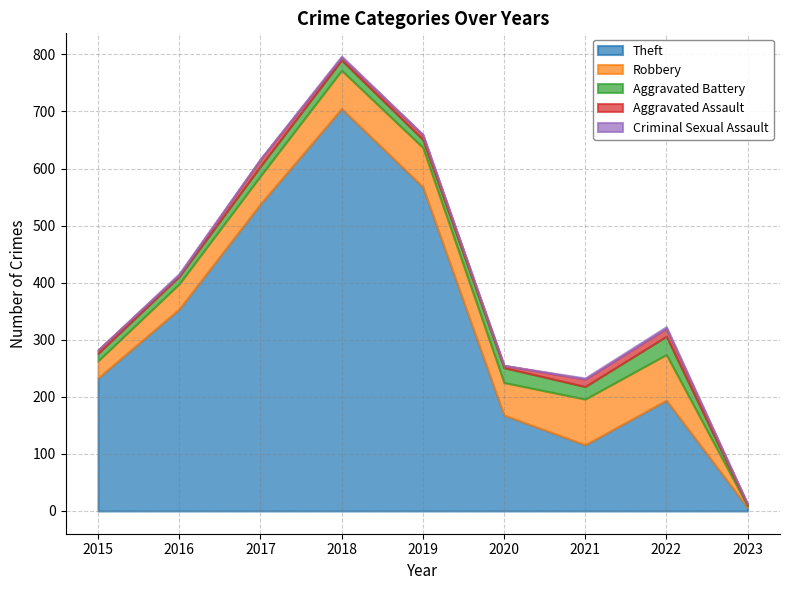

What is the value of the Robbery point at the 2nd from the left?

44